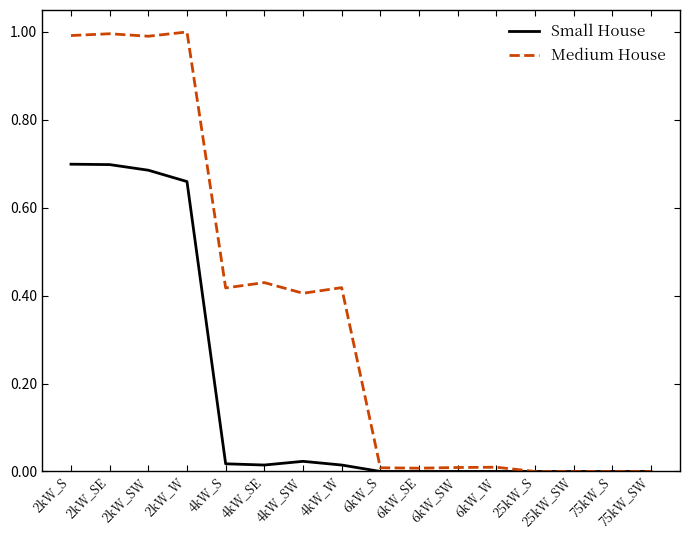

Is it true that Small House equals -0.4 at 6kW_S?

False